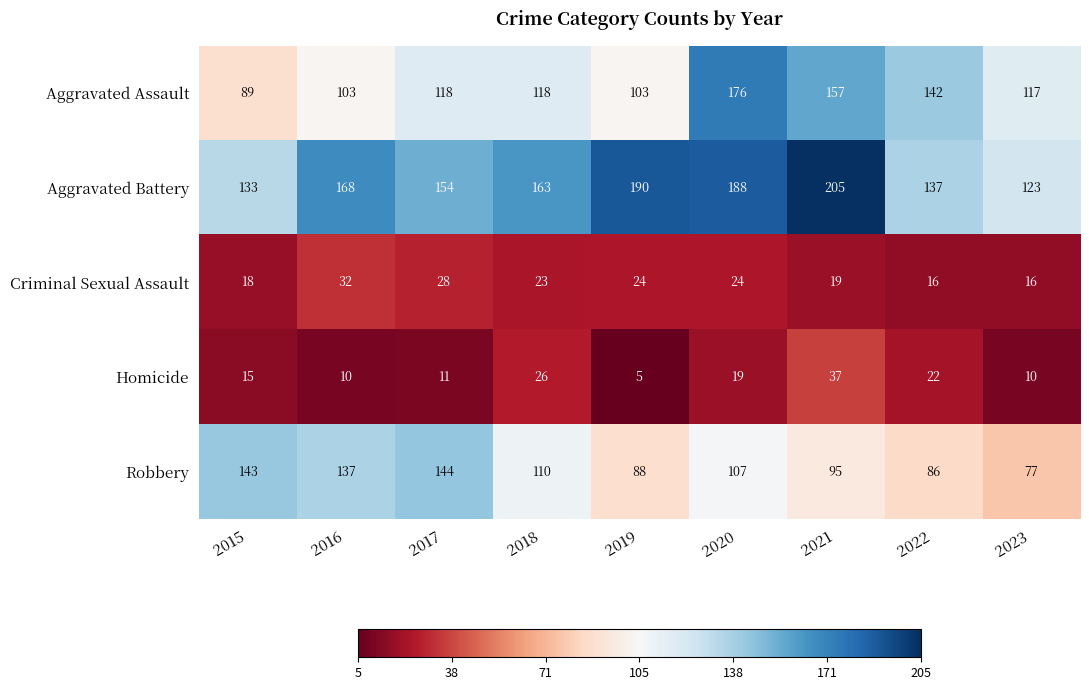

Between 2017 and 2018, which series saw the biggest shift?

Robbery